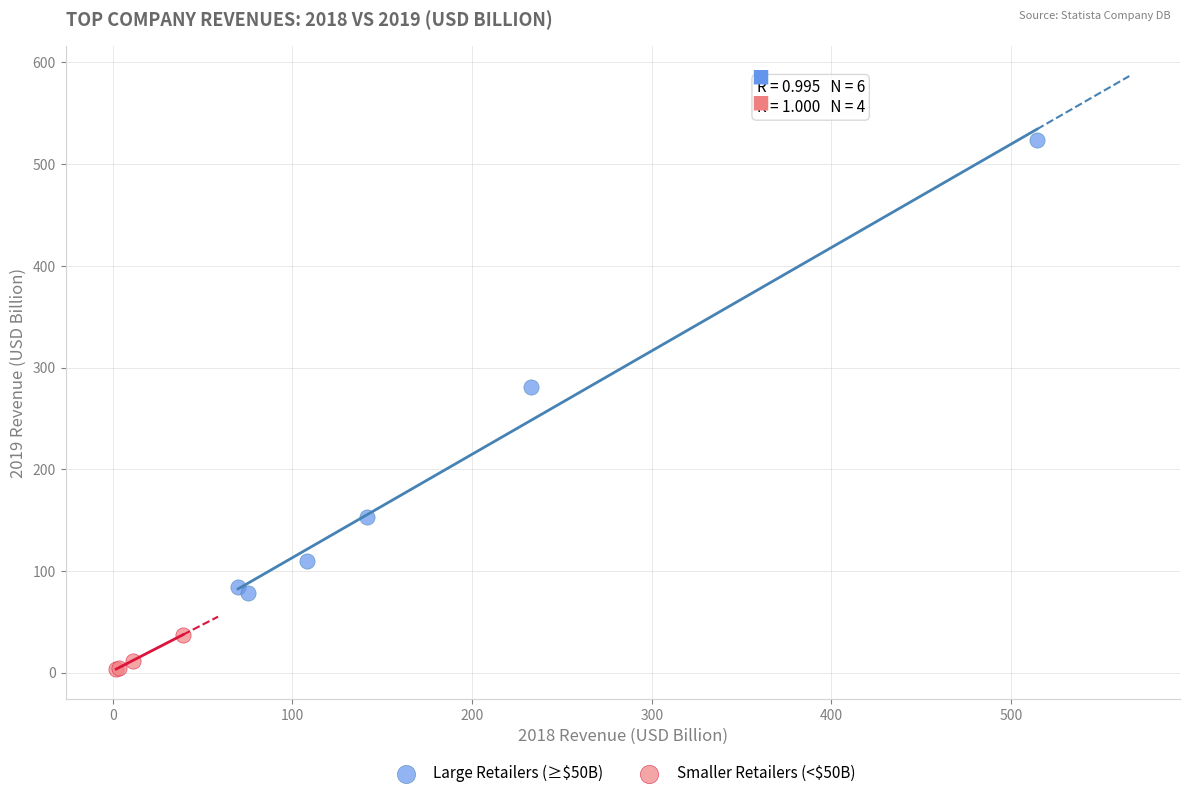

Which series contains the lowest Y value?

Smaller Retailers (<$50B)